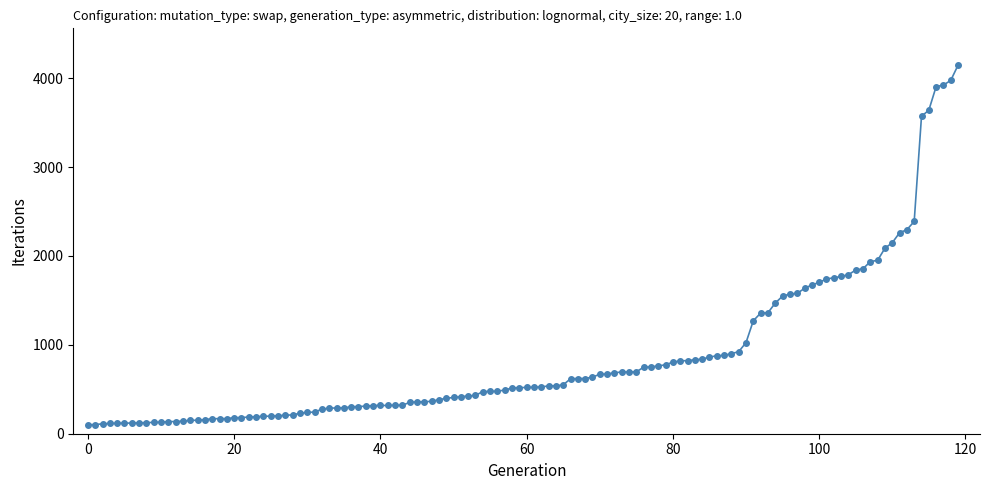

What is the value of the 49th point from the left?

383